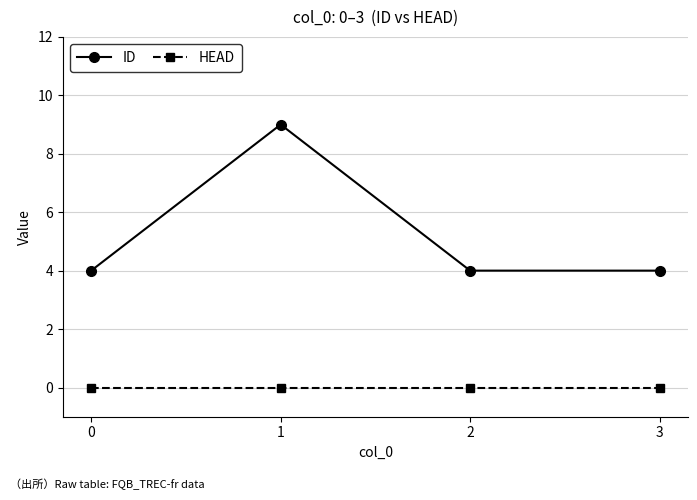

Reading left to right, list all the values displayed in this chart.

ID: 4	9	4	4
HEAD: 0	0	0	0